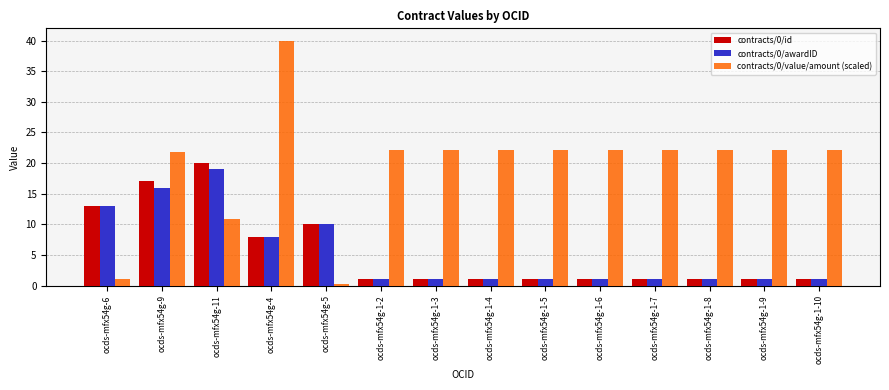

What are all the series names shown in the legend?

contracts/0/id, contracts/0/awardID, contracts/0/value/amount (scaled)